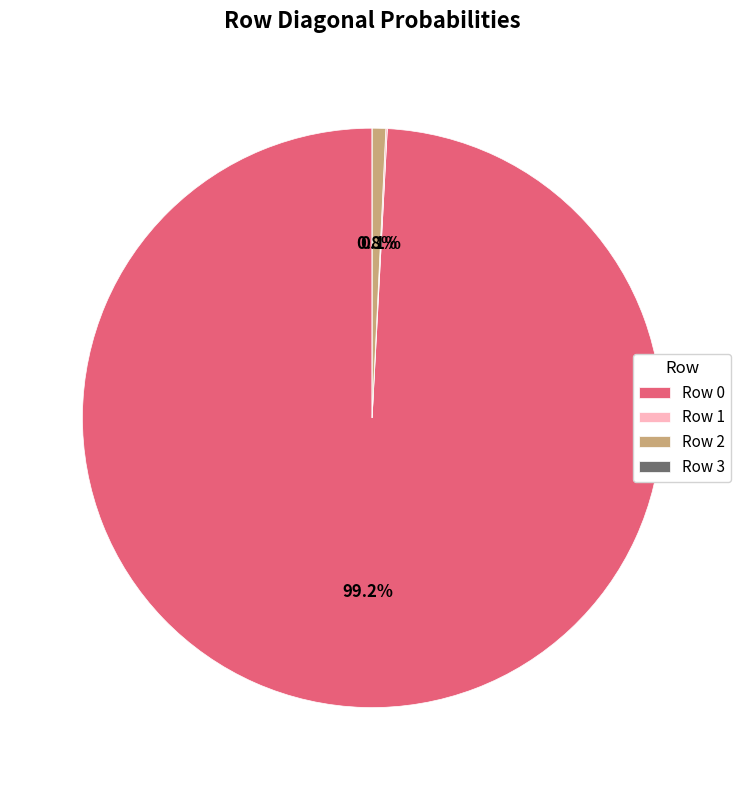

Is there any slice that represents more than half of the pie?

Yes